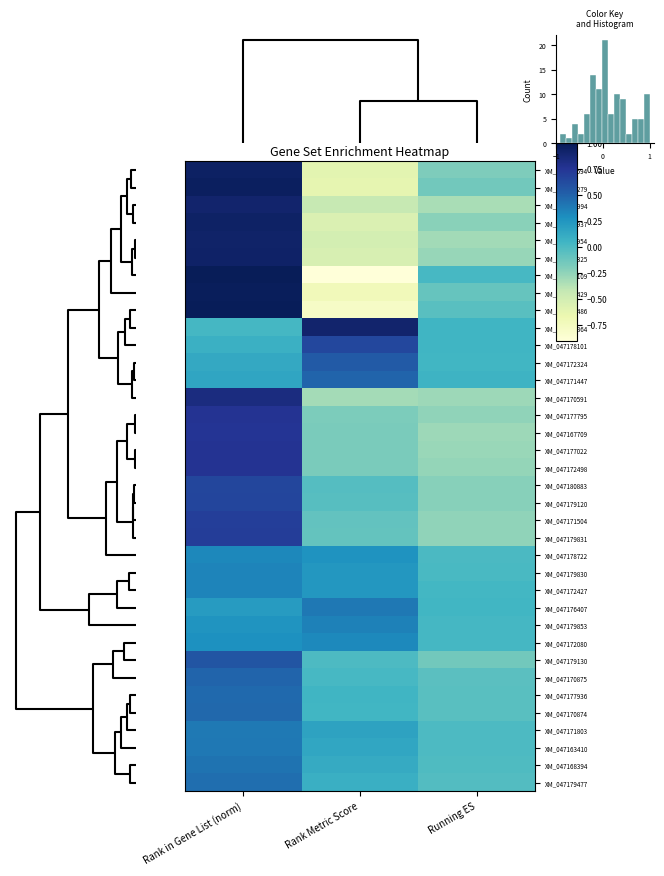

Between Rank in Gene List (norm) and Running ES, which is larger?

Rank in Gene List (norm)